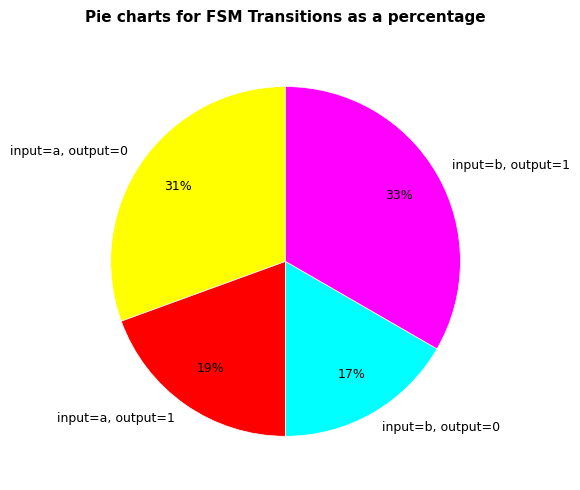

The input=a, output=1 slice represents 19% of the pie. True or false?

True